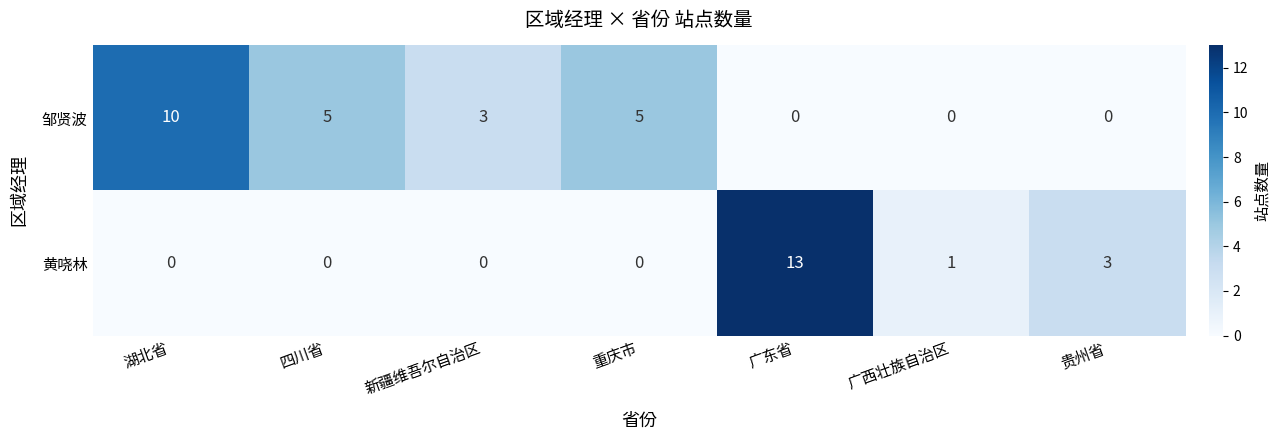

Which label corresponds to the largest value in the chart?

广东省